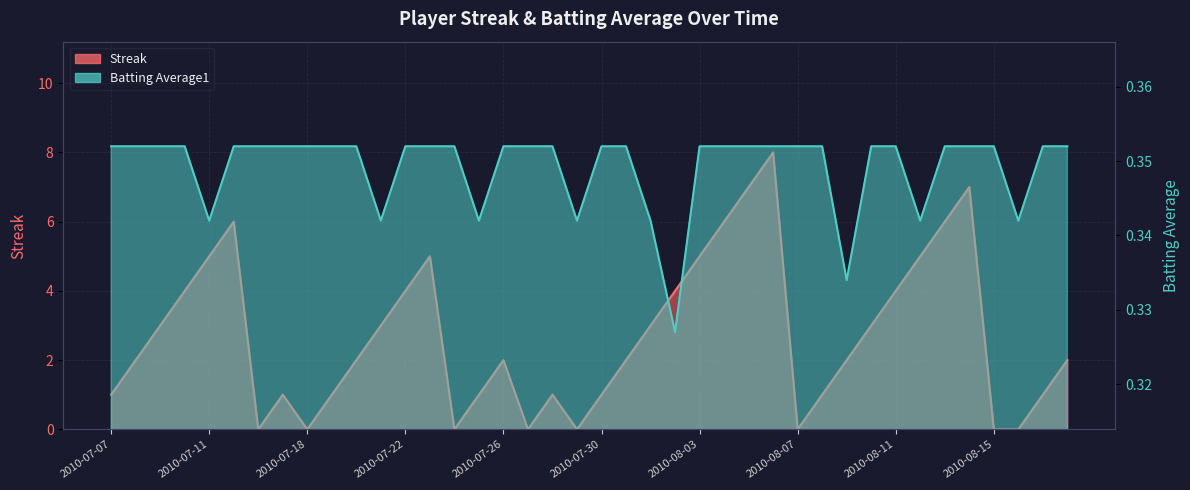

Where is the first local maximum for Streak?

2010-07-15